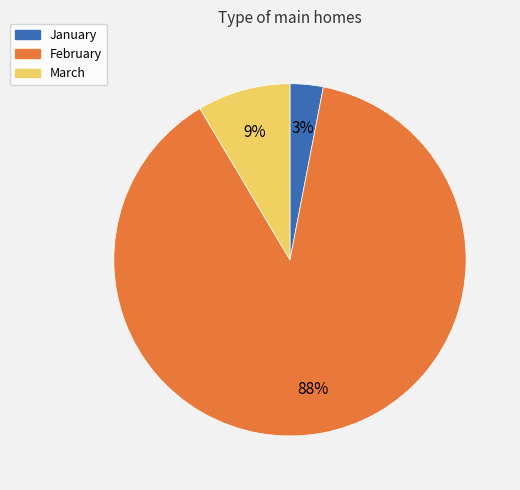

What percentage is the January slice, to the nearest percent?

3%